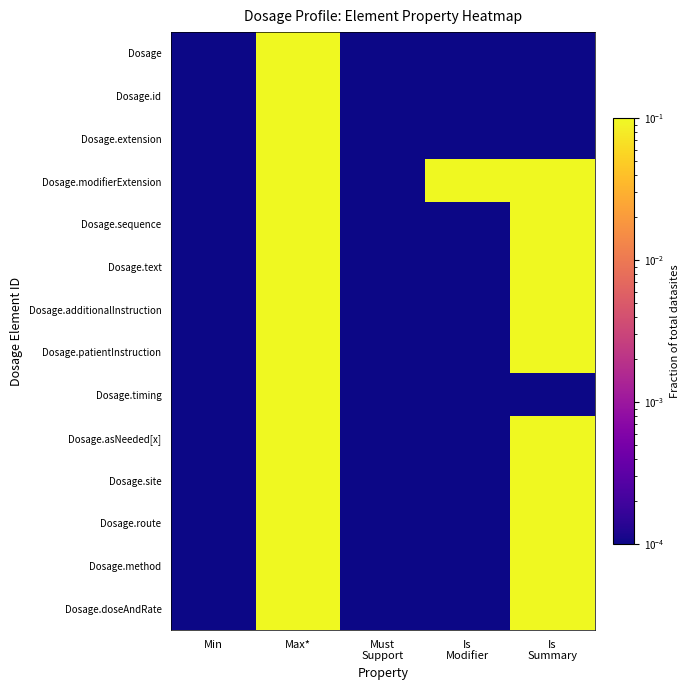

Which category has the lowest value across all series?

Min